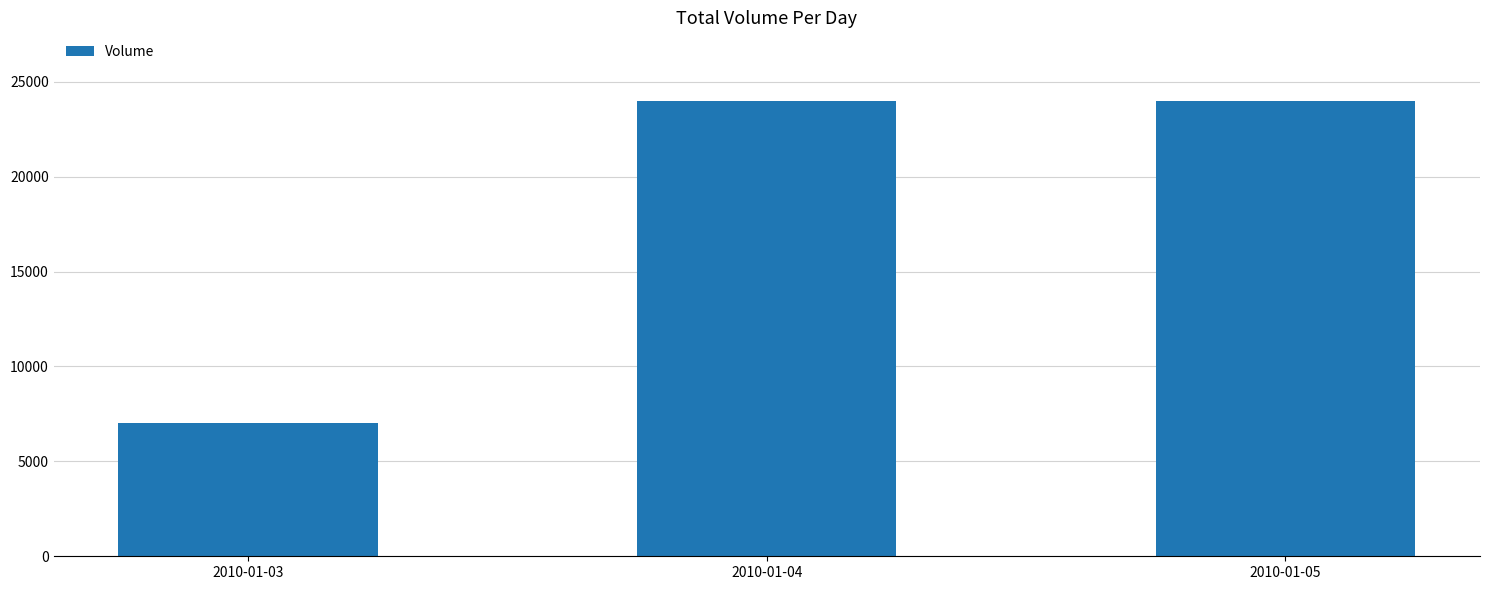

What is the ratio of the value at 2010-01-04 to the value at 2010-01-03?

3.4